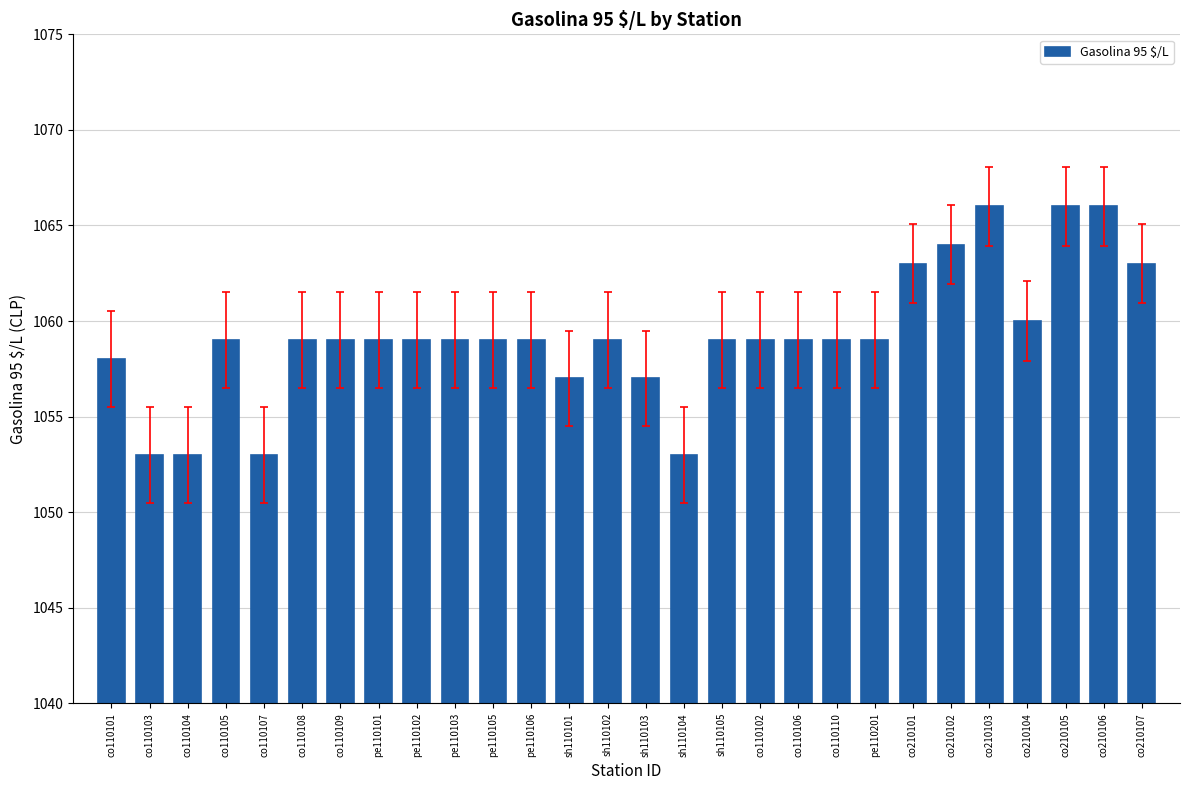

How many distinct data groups are displayed?

1